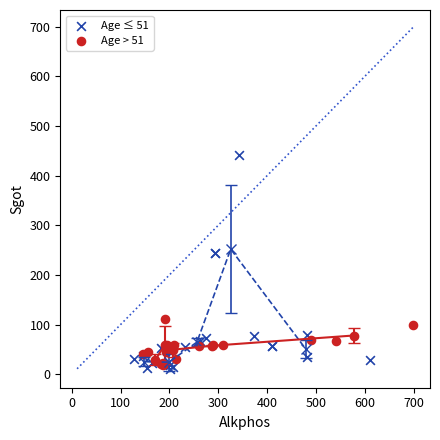

Which series reaches the maximum Y coordinate?

Age ≤ 51